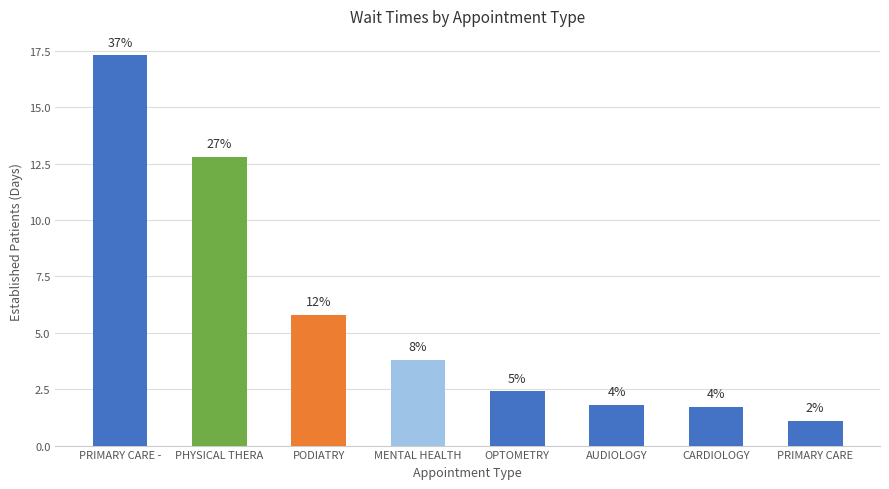

Does the chart contain any negative values?

No